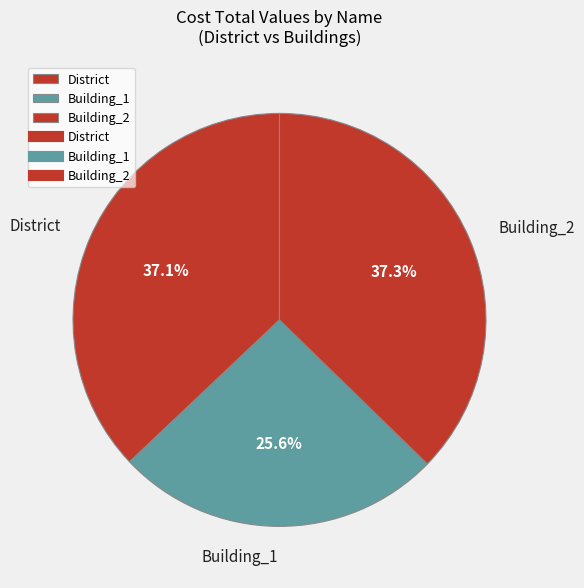

How much of the chart is everything except Building_2?

62.7%